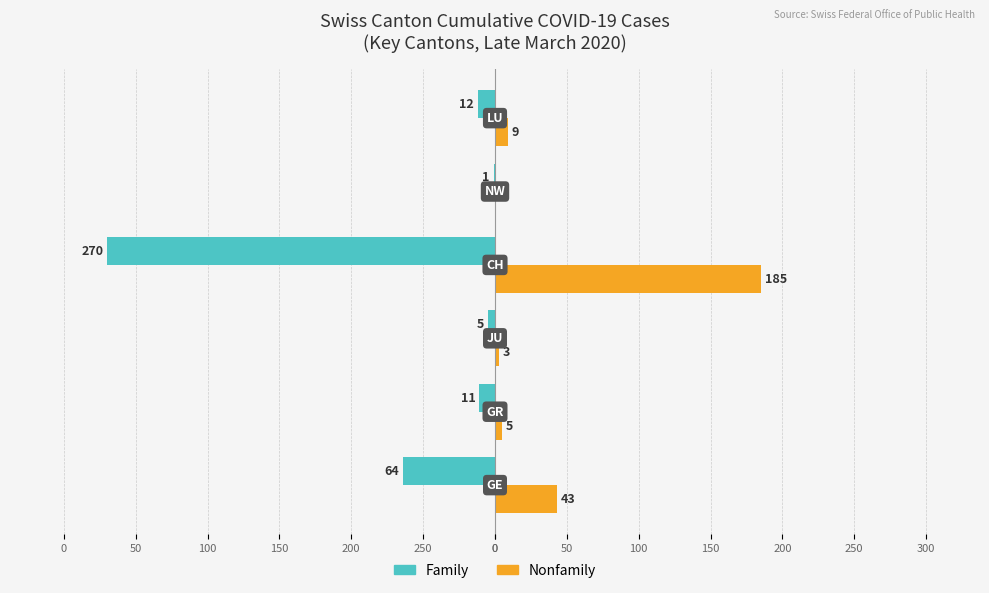

What are all the series names shown in the legend?

Family, Nonfamily